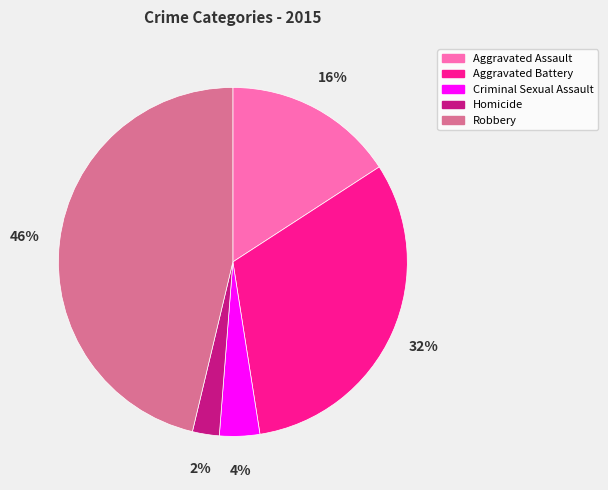

Is there any slice that represents more than half of the pie?

No